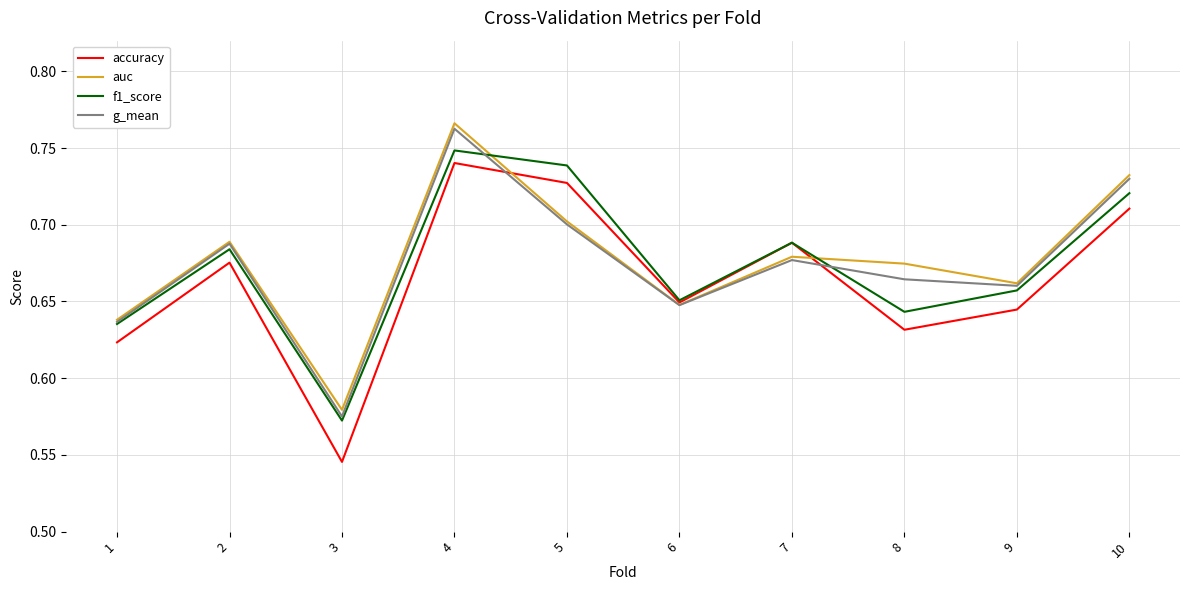

At which label is accuracy closest to 0?

3